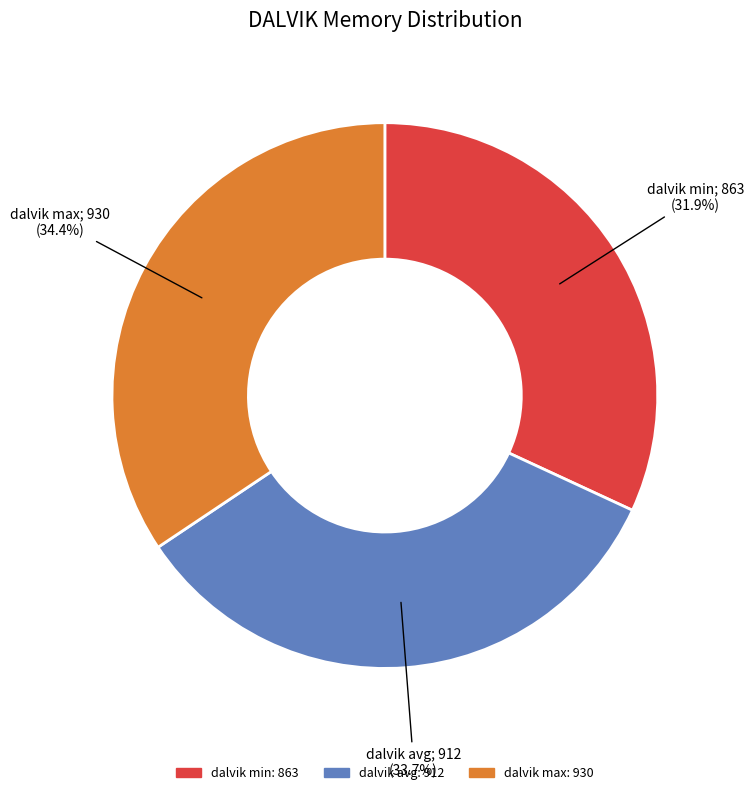

How many slices are in this pie chart?

3